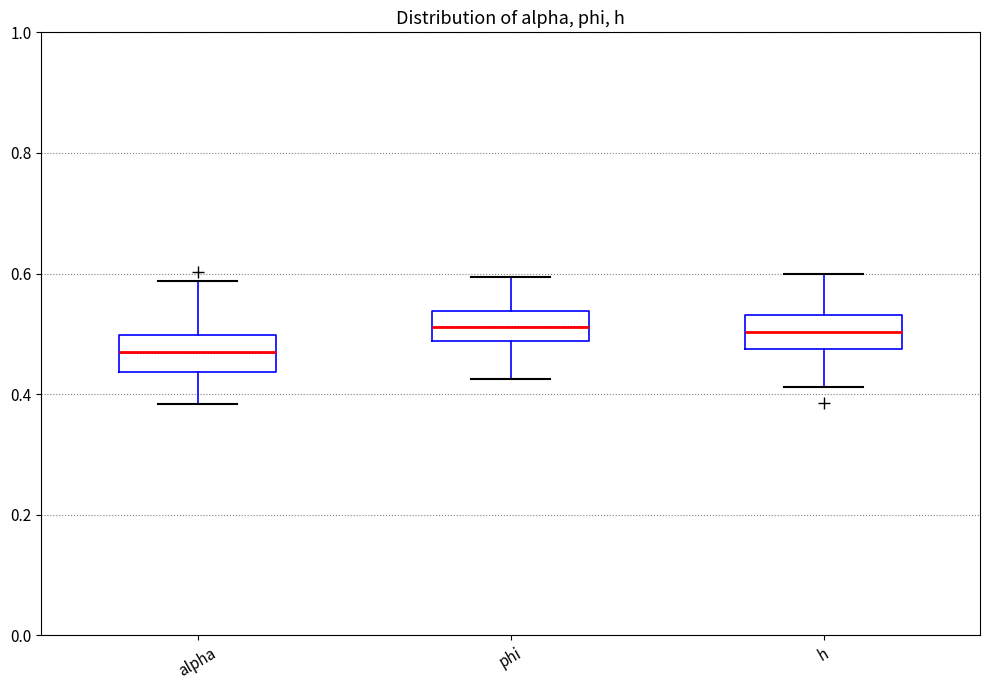

Where does the upper whisker of the box for h end on the y-axis? The values are not printed on the chart, so give them approximately, as read against the axis.

0.60